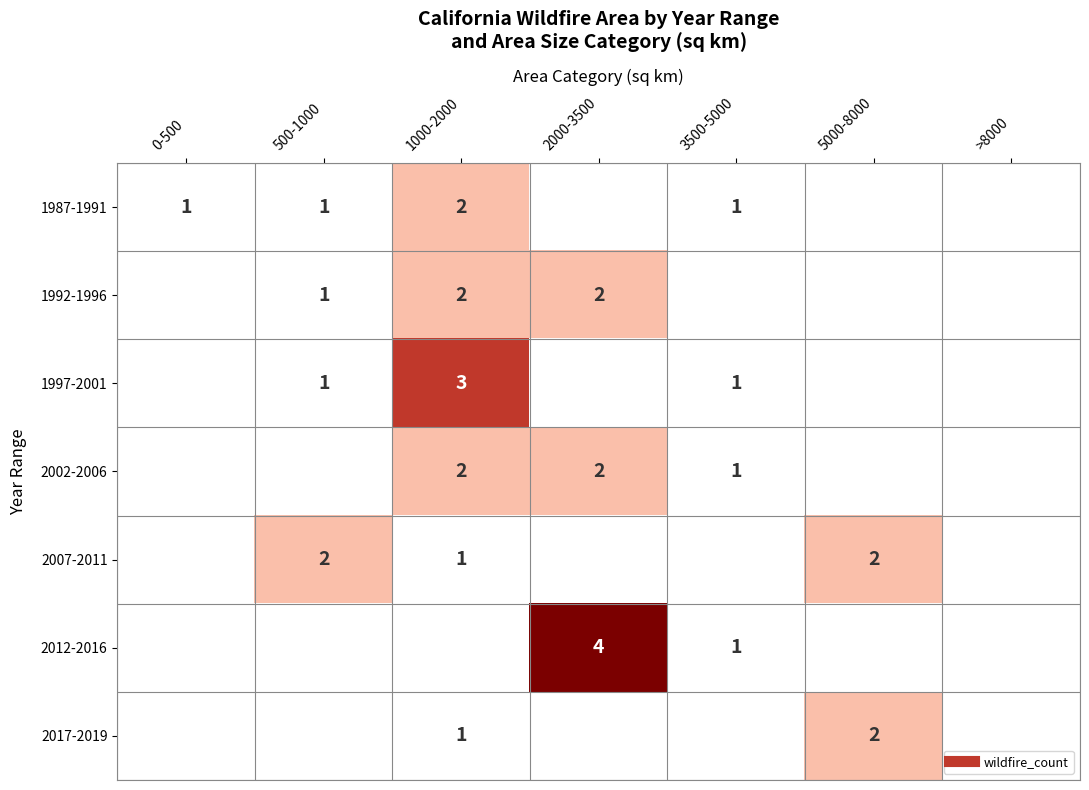

Is it true that 2007-2011 equals 0.7 at 1000-2000?

False